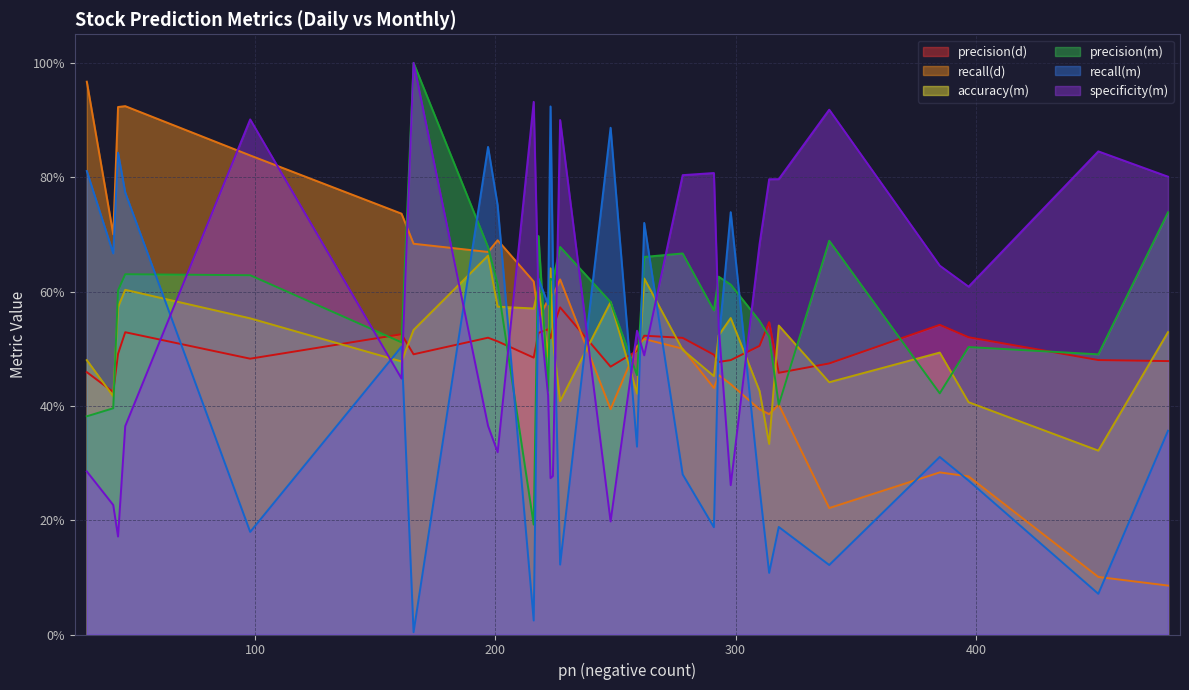

Which series has the largest range (max minus min)?

recall(m)